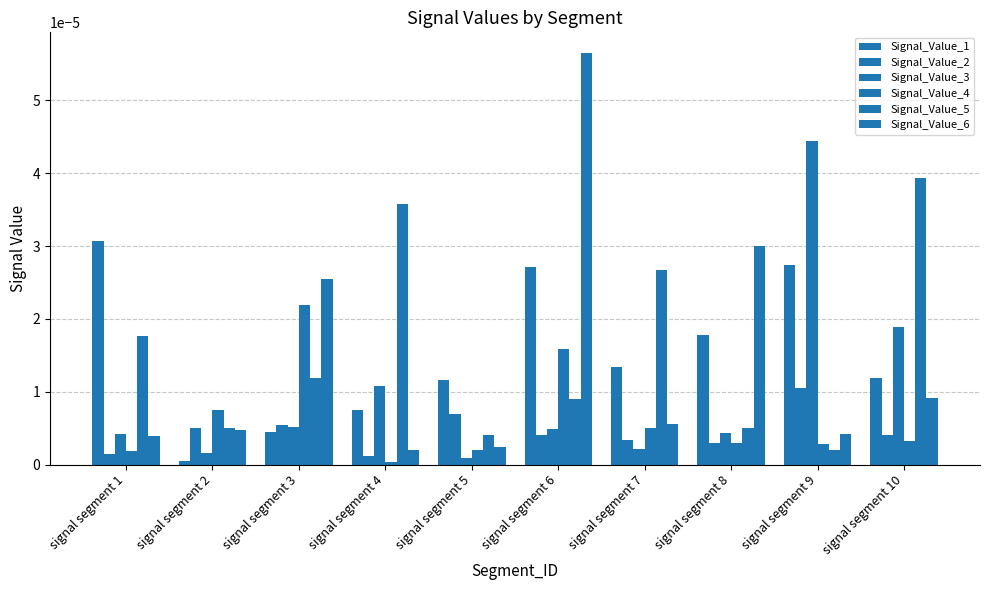

At which label does Signal_Value_6 reach its minimum?

signal segment 4